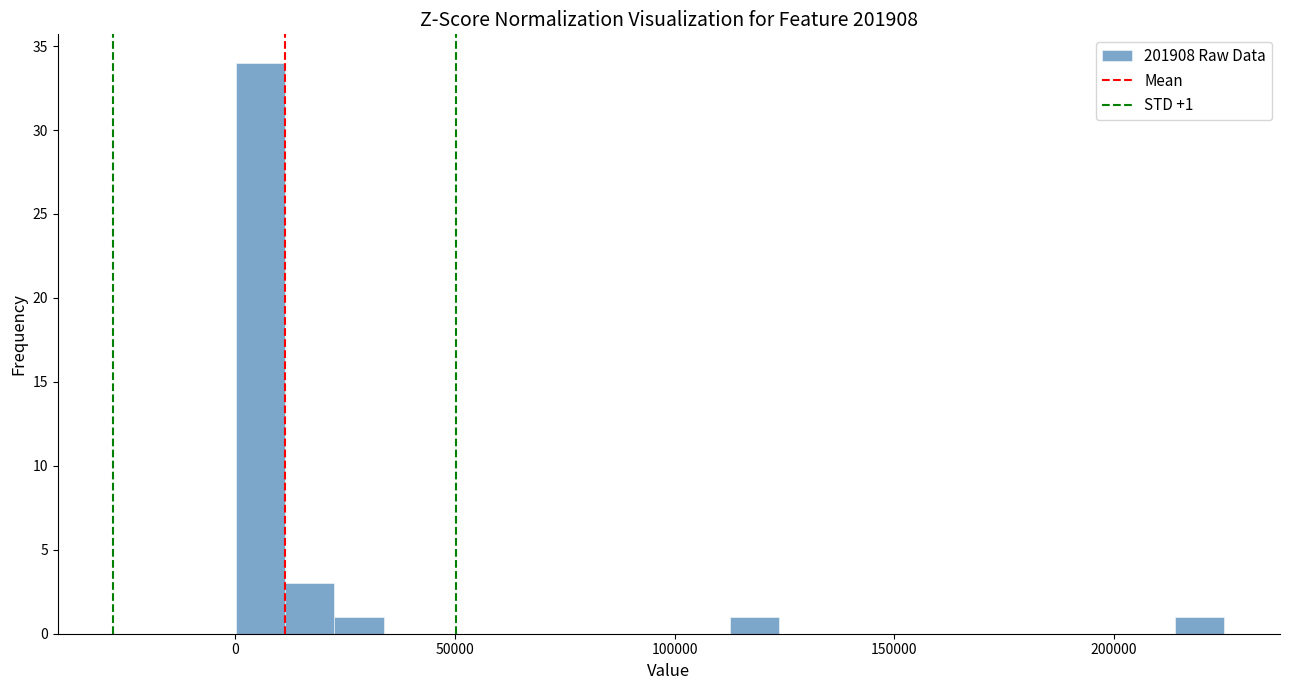

Around what value on the x-axis is the tallest bar? Give the approximate position of its centre, as read against the axis.

5000